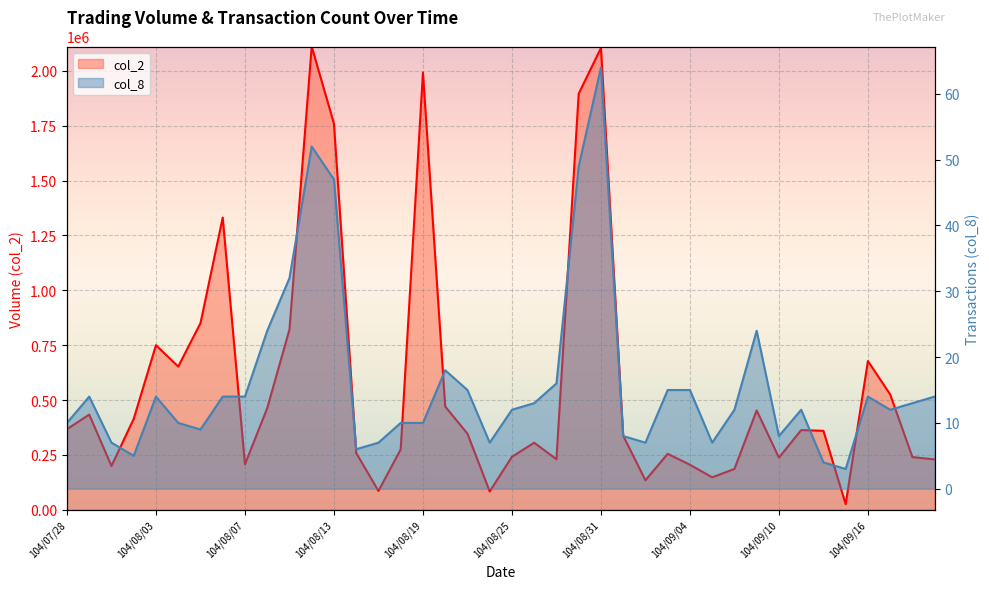

True or false: col_2 and col_8 intersect in this chart.

False